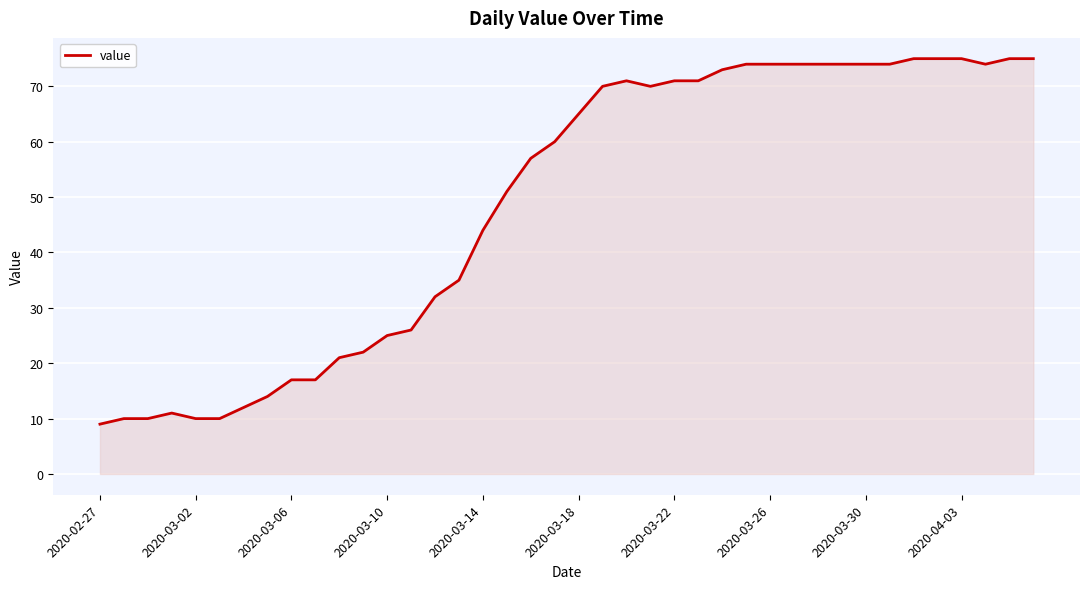

How many lines are shown in the chart?

1